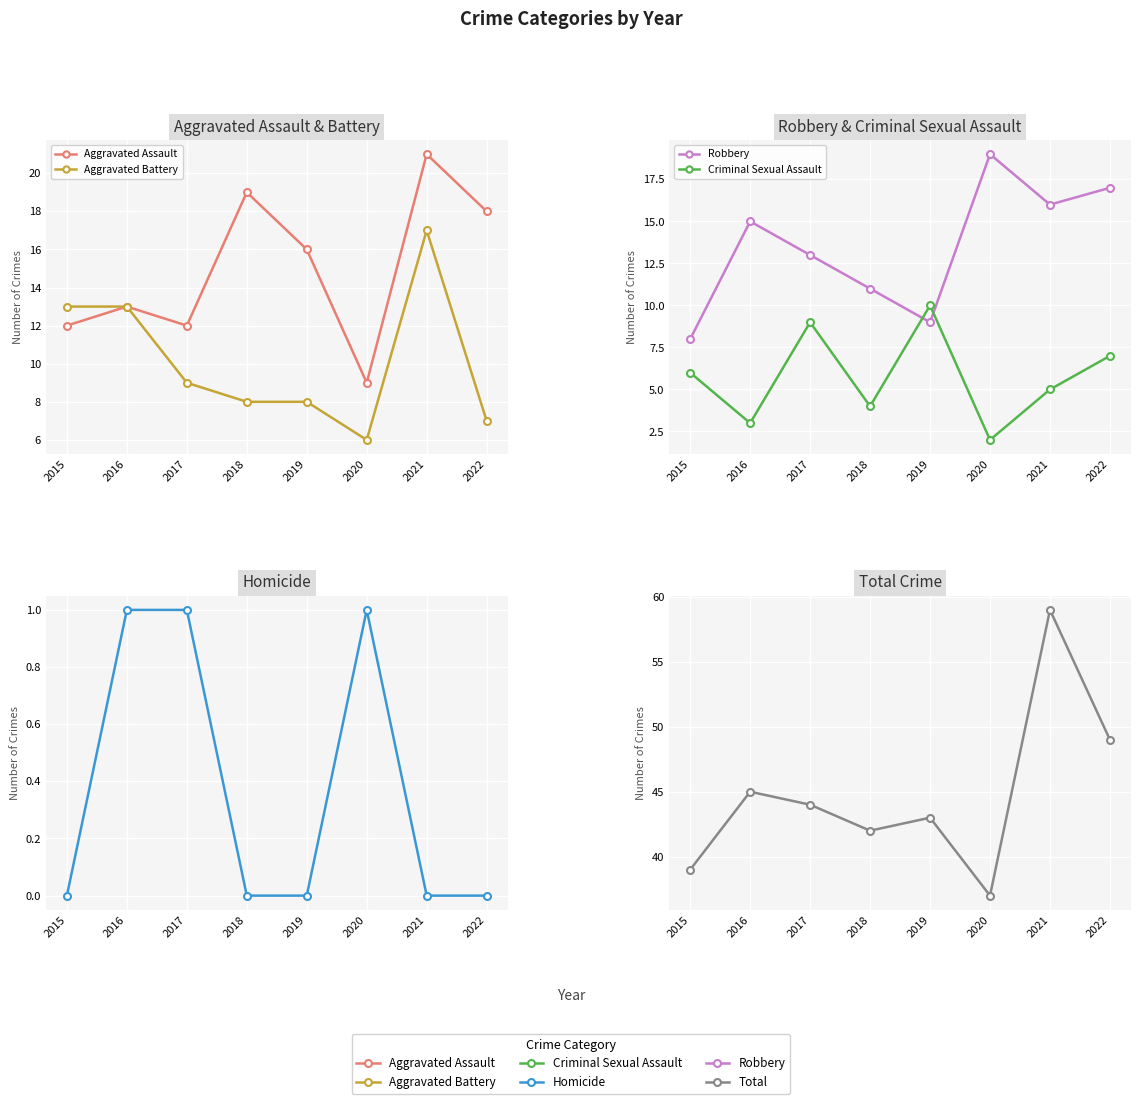

At which label does Total first exceed 44?

2016